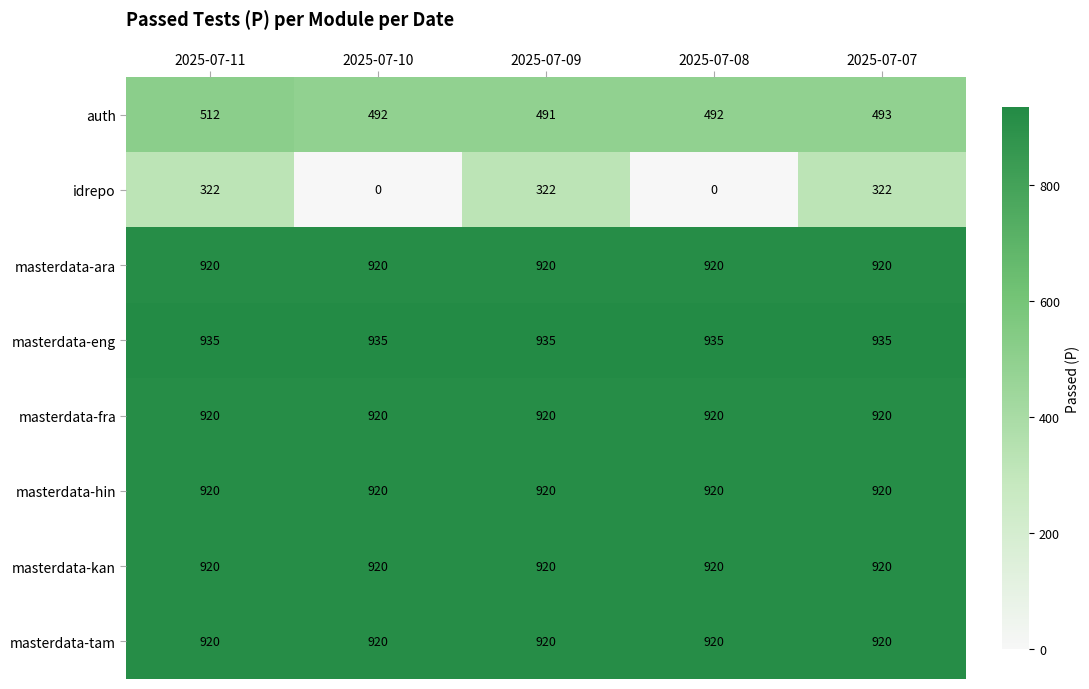

Is it true that masterdata-eng equals 505 at 2025-07-11?

False